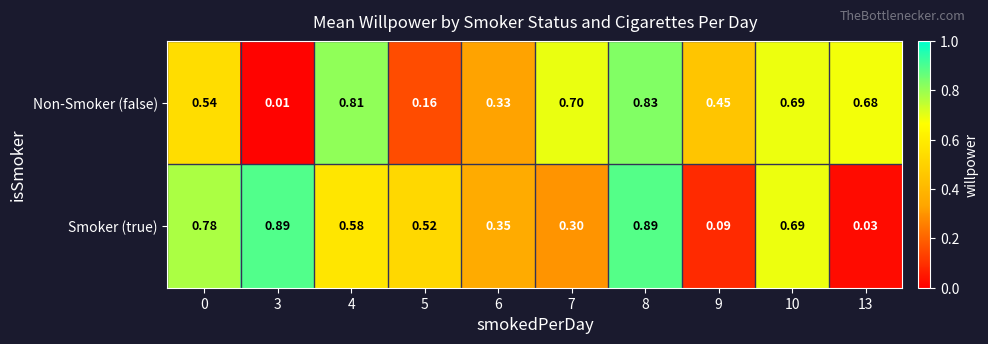

Is the value of Non-Smoker (false) at 9 greater than the value of Smoker (true) at 10?

No